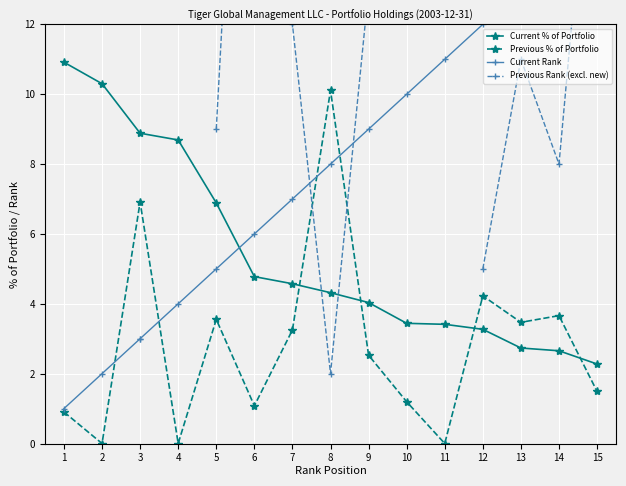

What is the sum of the Current % of Portfolio values at 9 and 2?

14.3